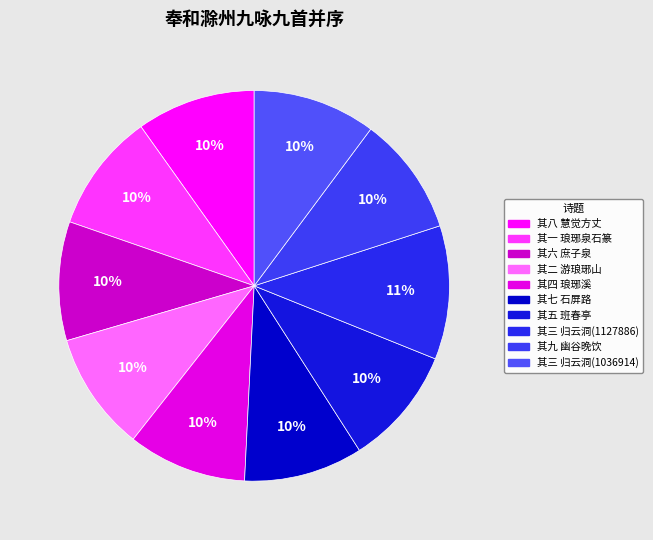

How many segments does this pie chart have?

10